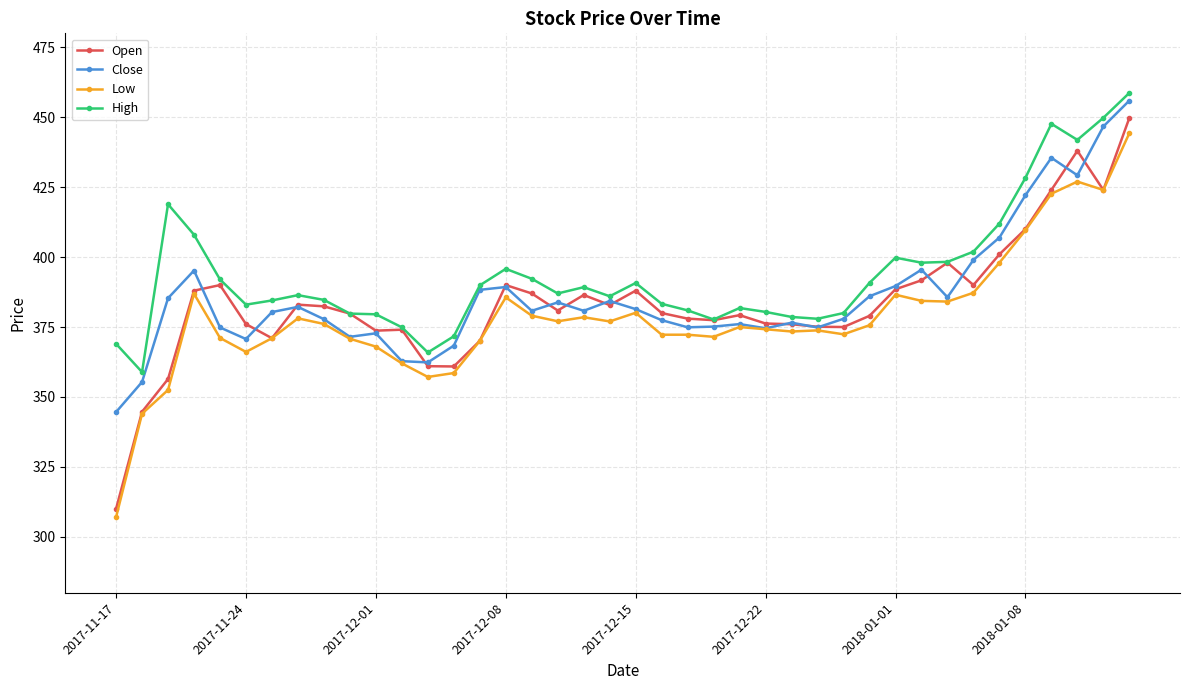

What is the minimum value shown in the chart?

307.0